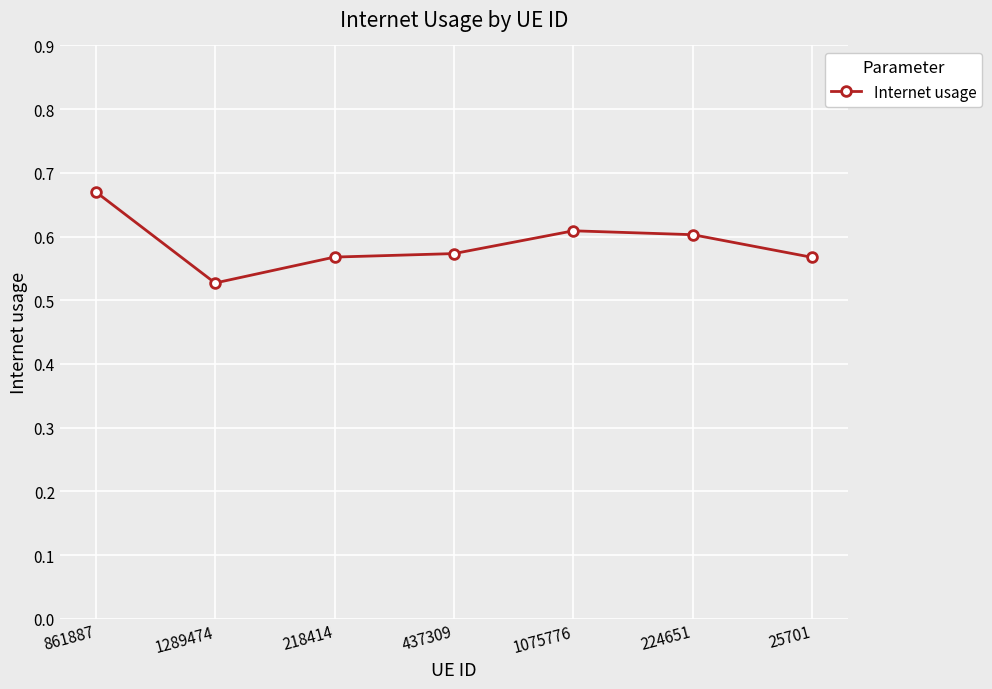

Which label corresponds to the smallest value in the chart?

1289474